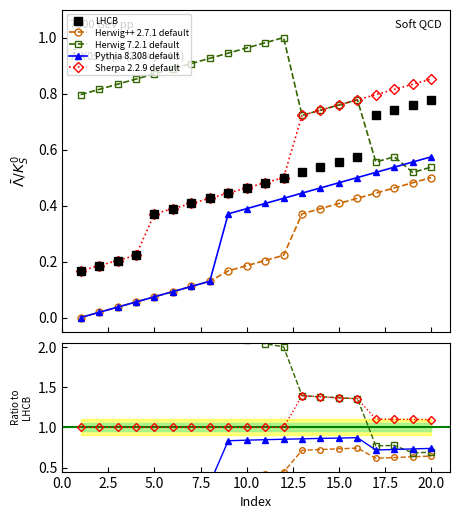

What are all the series names shown in the legend?

LHCB, Herwig++ 2.7.1 default, Herwig 7.2.1 default, Pythia 8.308 default, Sherpa 2.2.9 default